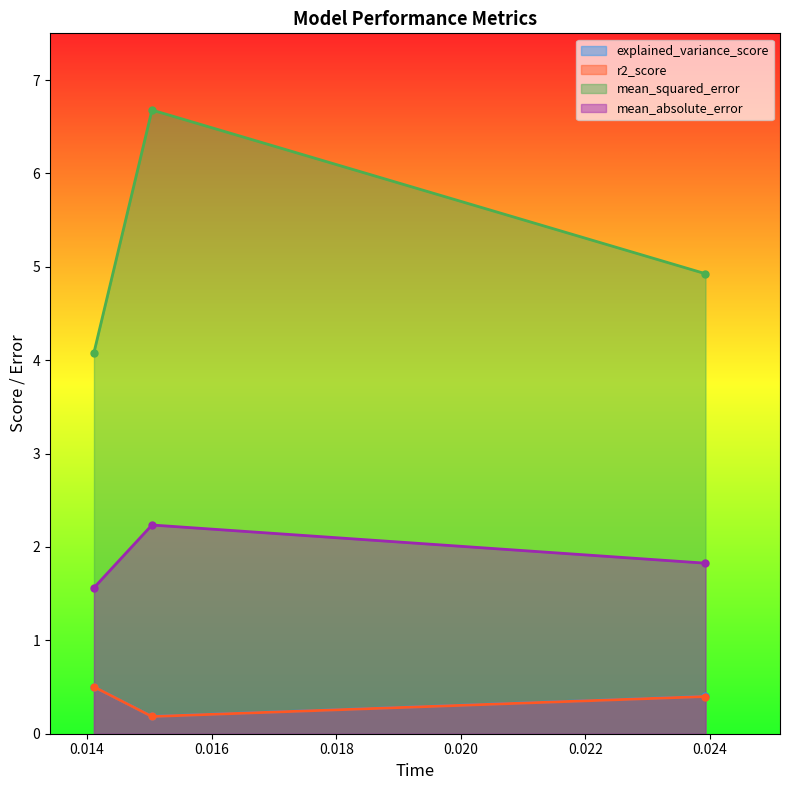

The value of r2_score at elasticnet is 0.2. True or false?

True